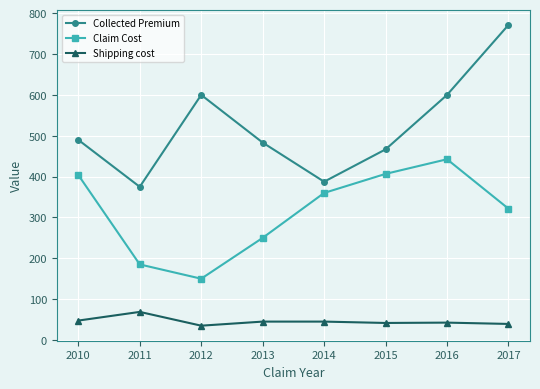

What value does the Shipping cost series have at 2013?

45.0